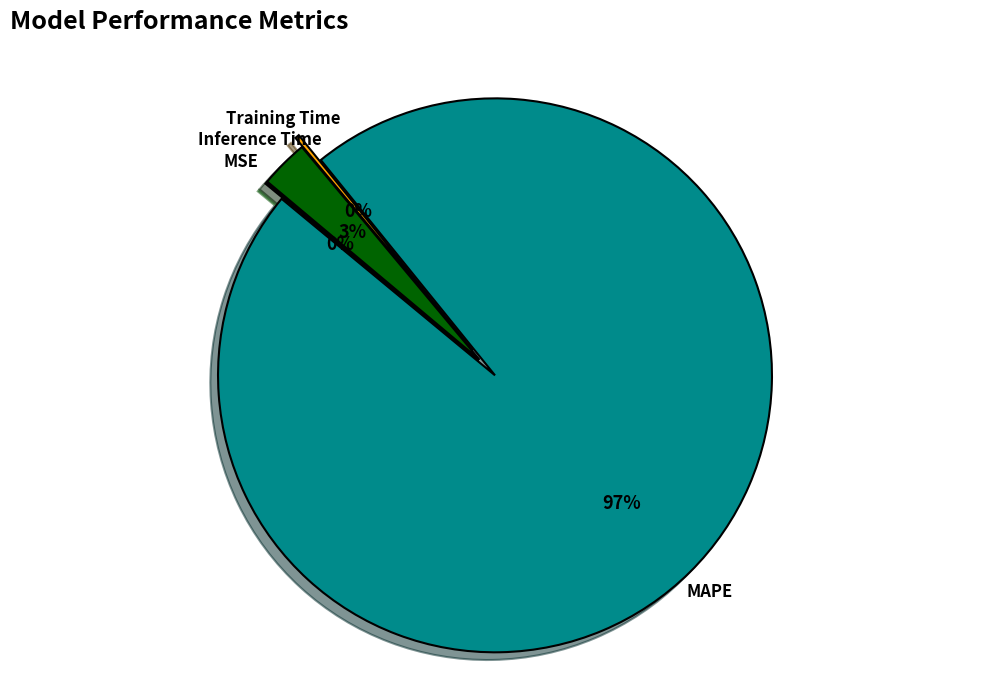

Is it true that MAPE is 97% of the pie?

True